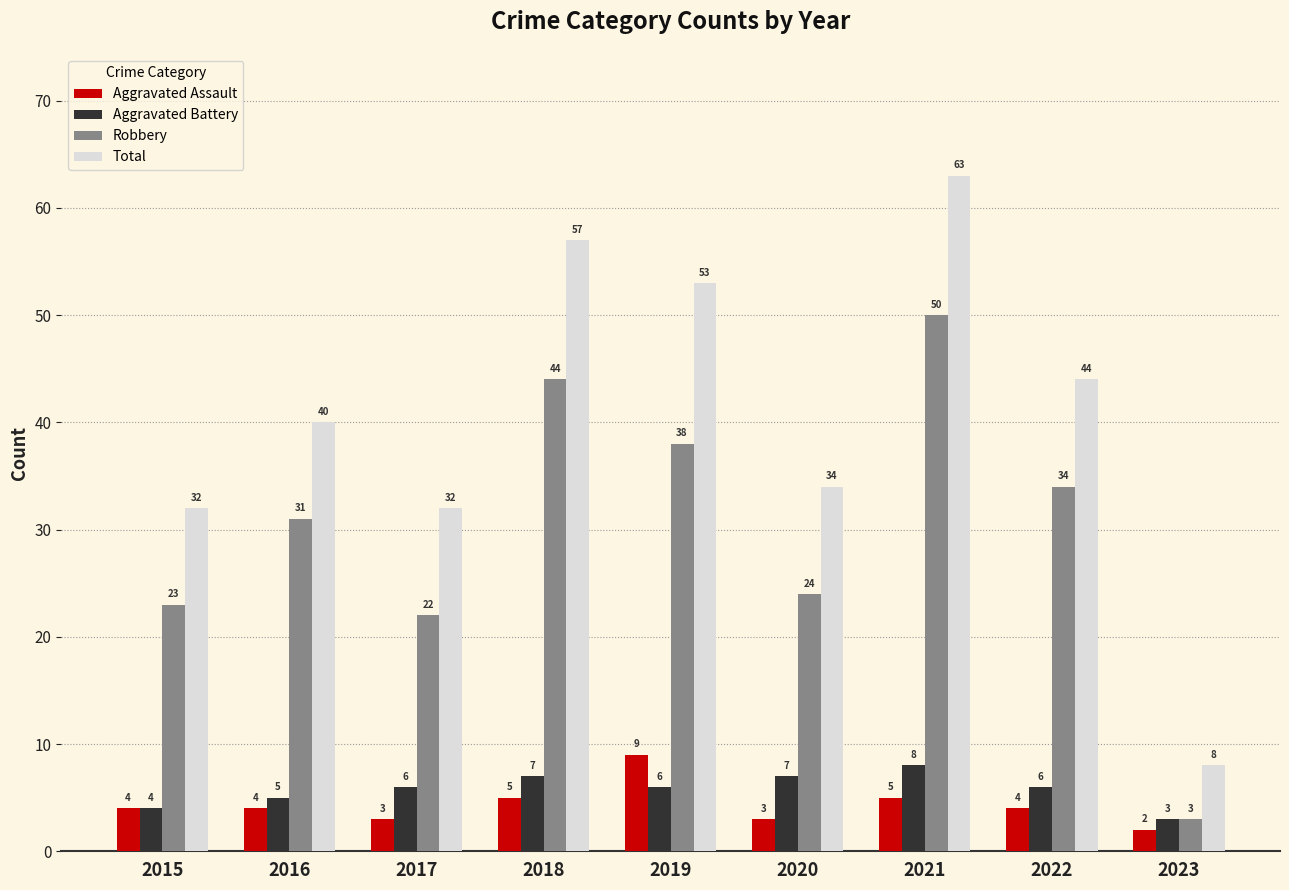

Is the value of Robbery at 2021 greater than the value of Total at 2016?

Yes